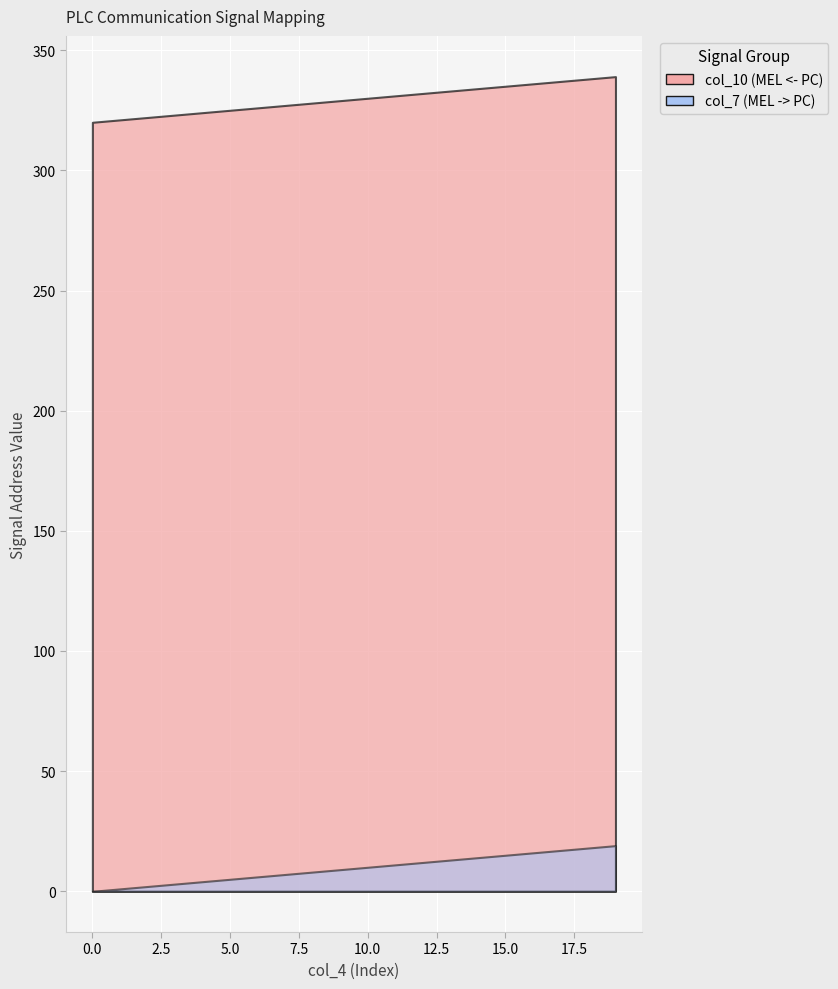

How many distinct data groups are displayed?

2